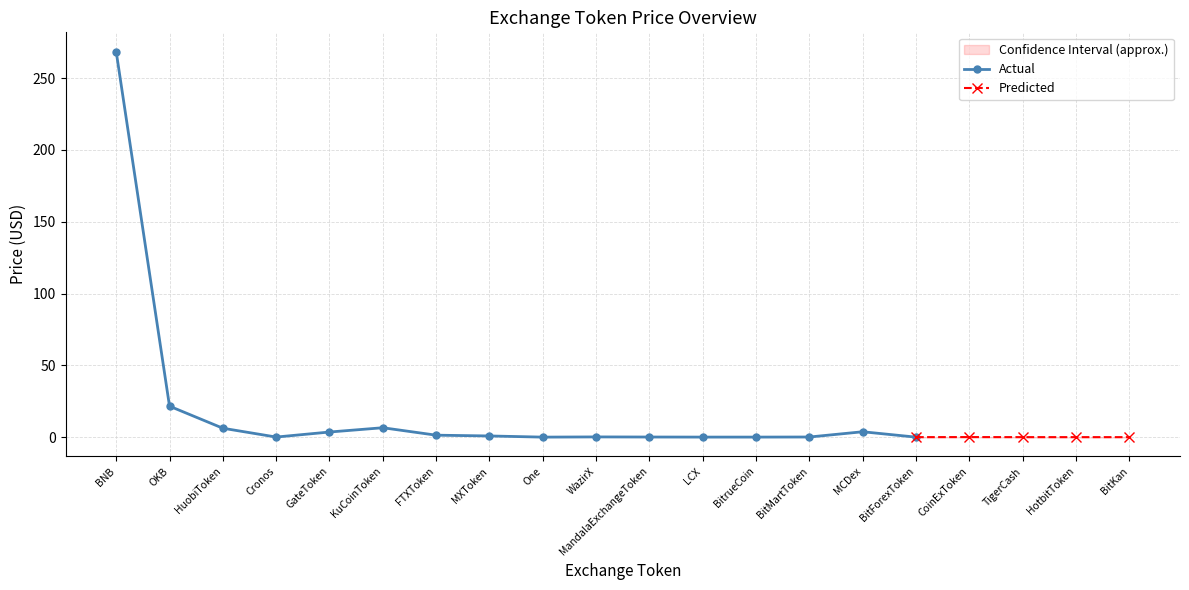

True or false: Actual has a value of 392.5 at BNB.

False